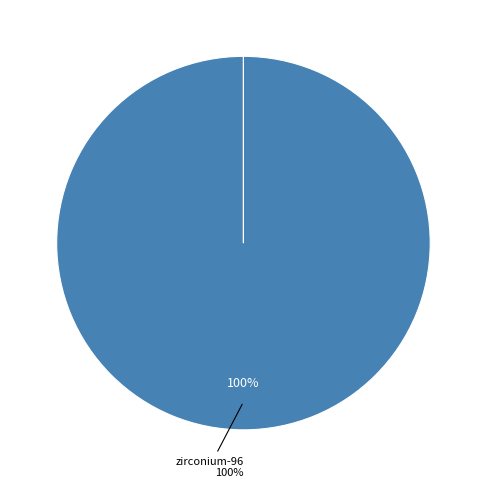

Count the number of slices in the pie.

7